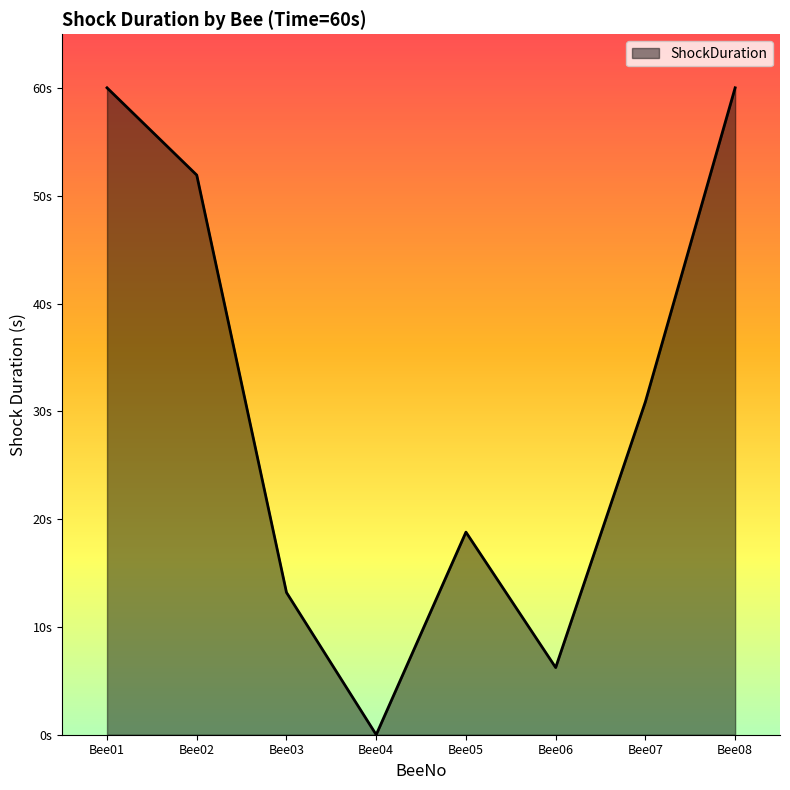

Approximately how many times larger is the value at Bee03 compared to Bee02?

0.3